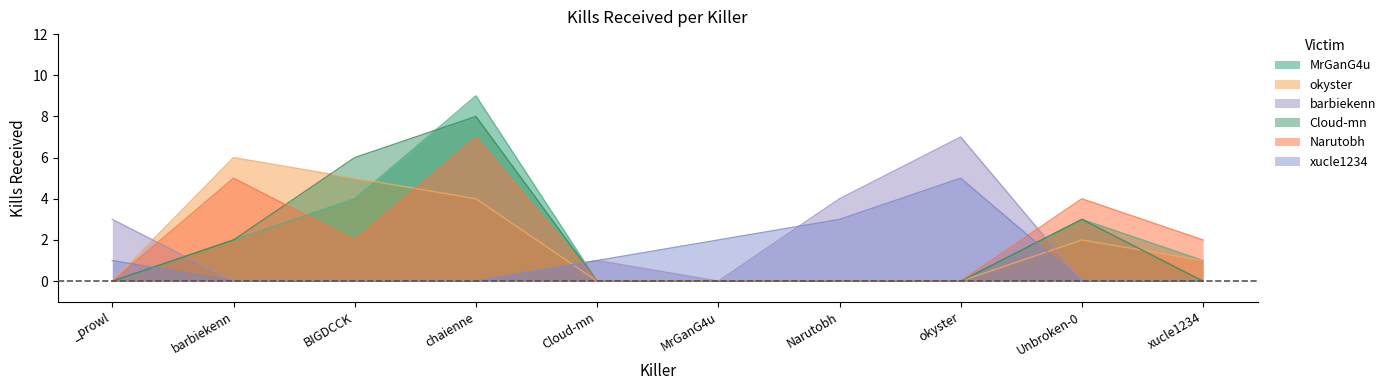

True or false: Cloud-mn has more than 2 interior local peaks.

False